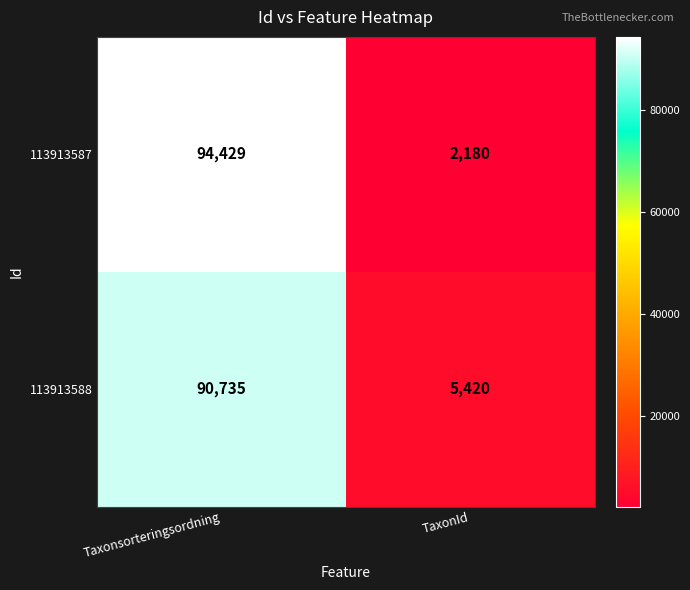

What is the difference between the maximum and minimum values in the 113913587 series?

92249